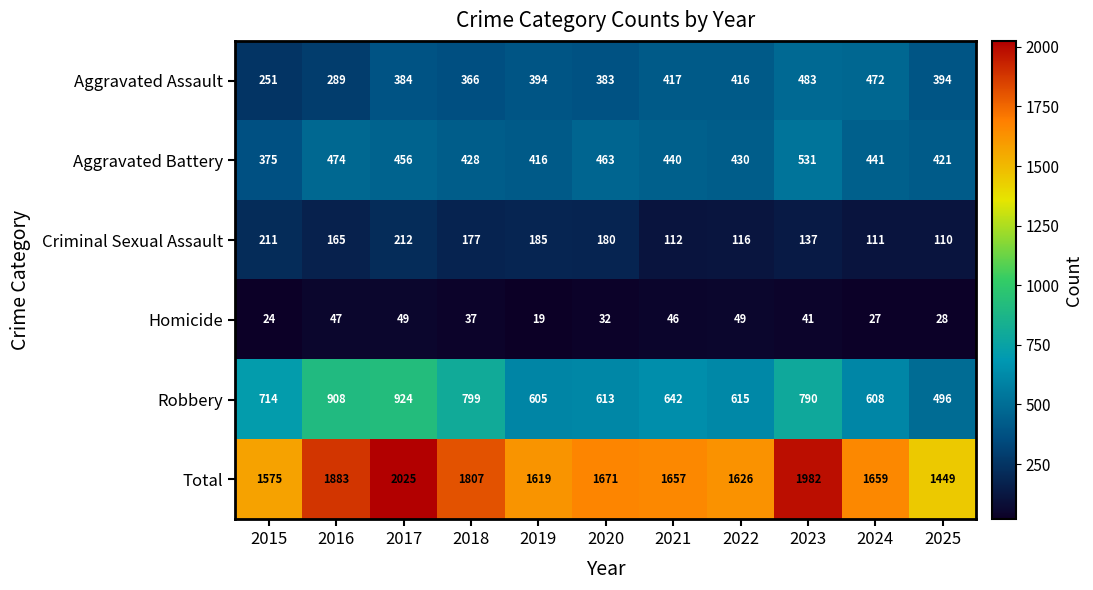

The Criminal Sexual Assault series shows 157 at 2025. True or false?

False